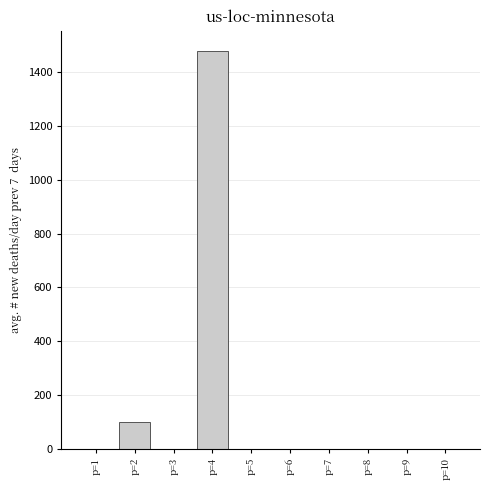

Reading left to right, extract all data points from this chart.

p=1=0	p=2=100	p=3=0	p=4=1480	p=5=0	p=6=0	p=7=0	p=8=0	p=9=0	p=10=0